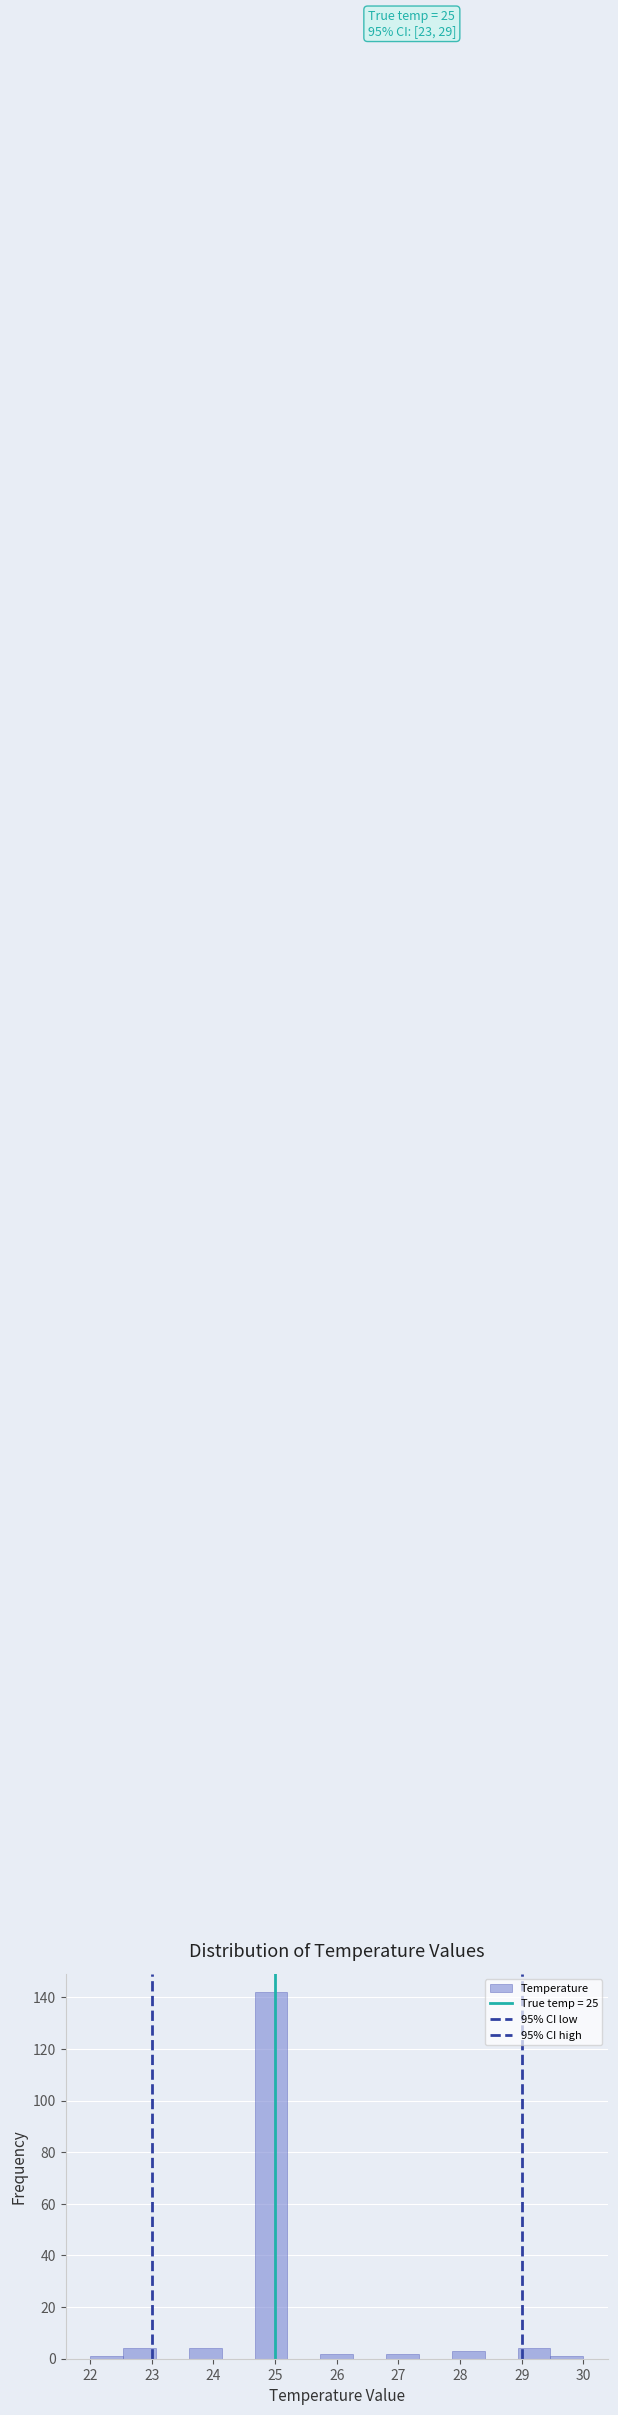

Which range on the x-axis has the tallest bar?

24.7 to 25.2